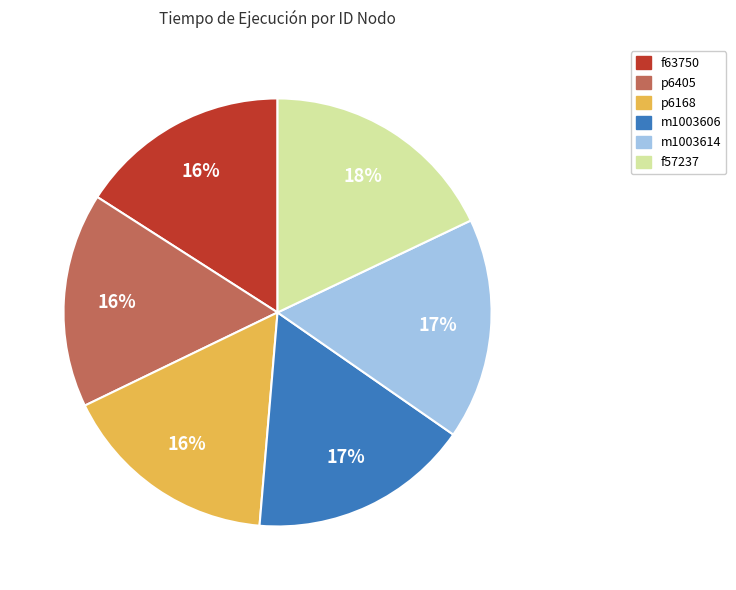

To the nearest percent, what is the average slice percentage?

17%